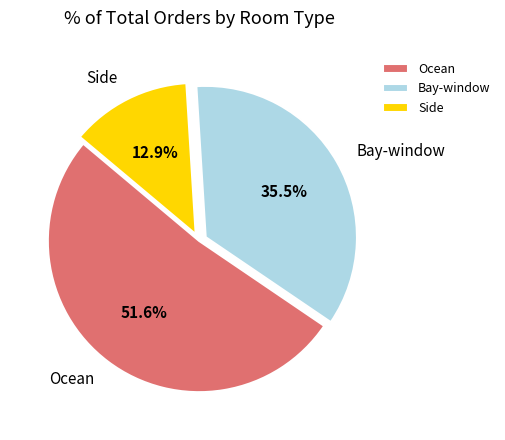

What is the ratio of the value at Ocean to the value at Side?

4.0